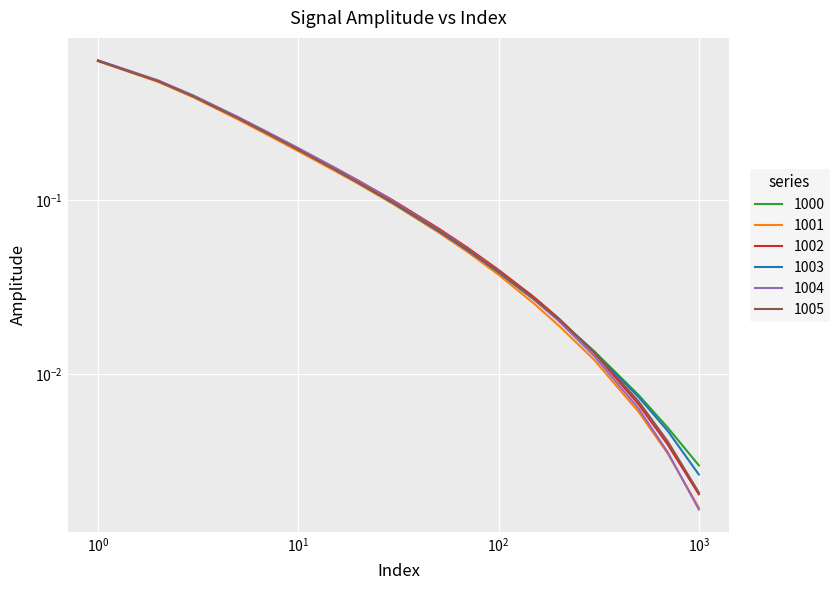

Which has a higher value, 150 or 100?

100